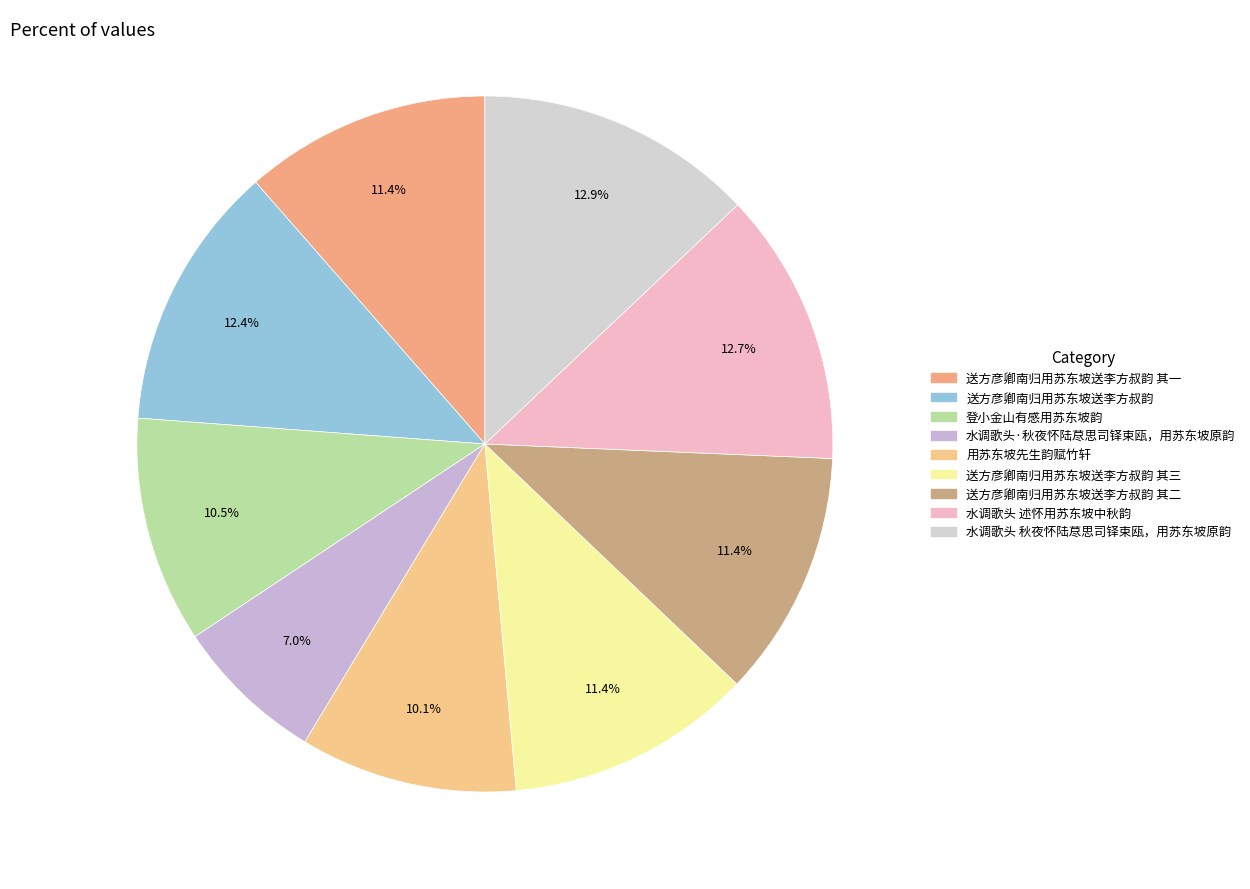

How many segments does this pie chart have?

9